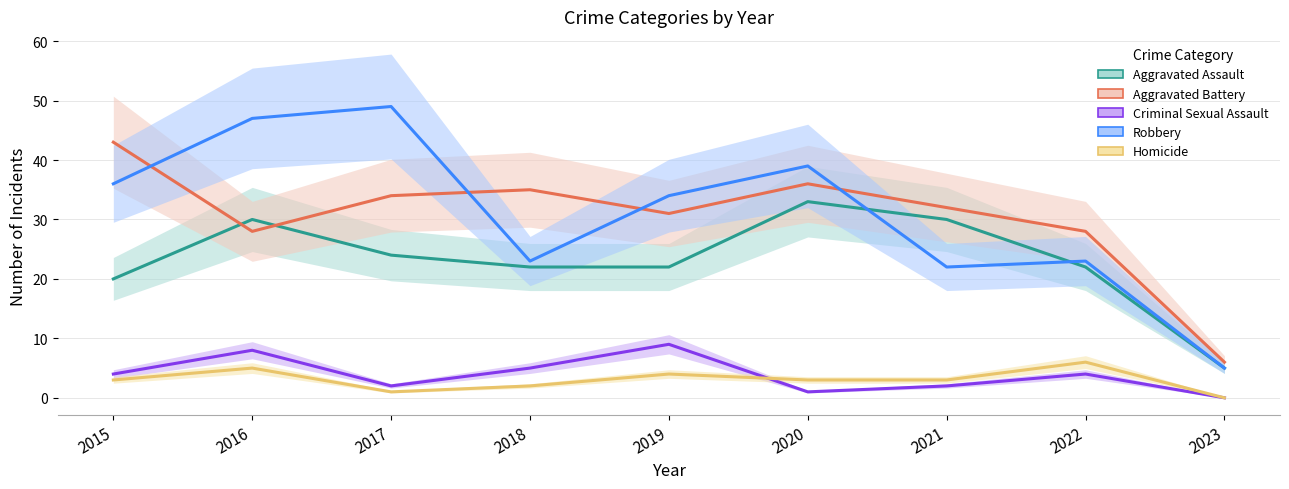

Count the number of categories in the chart.

9